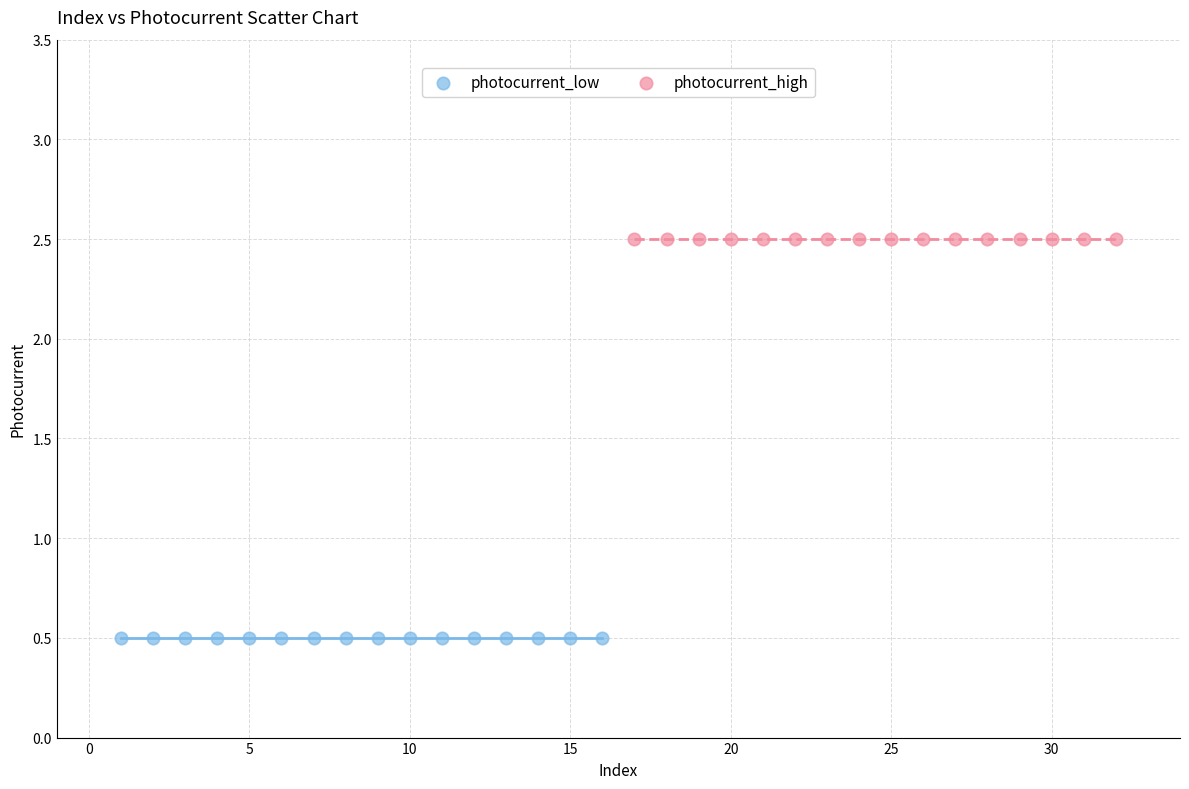

What are all the series names shown in the legend?

photocurrent_low, photocurrent_high